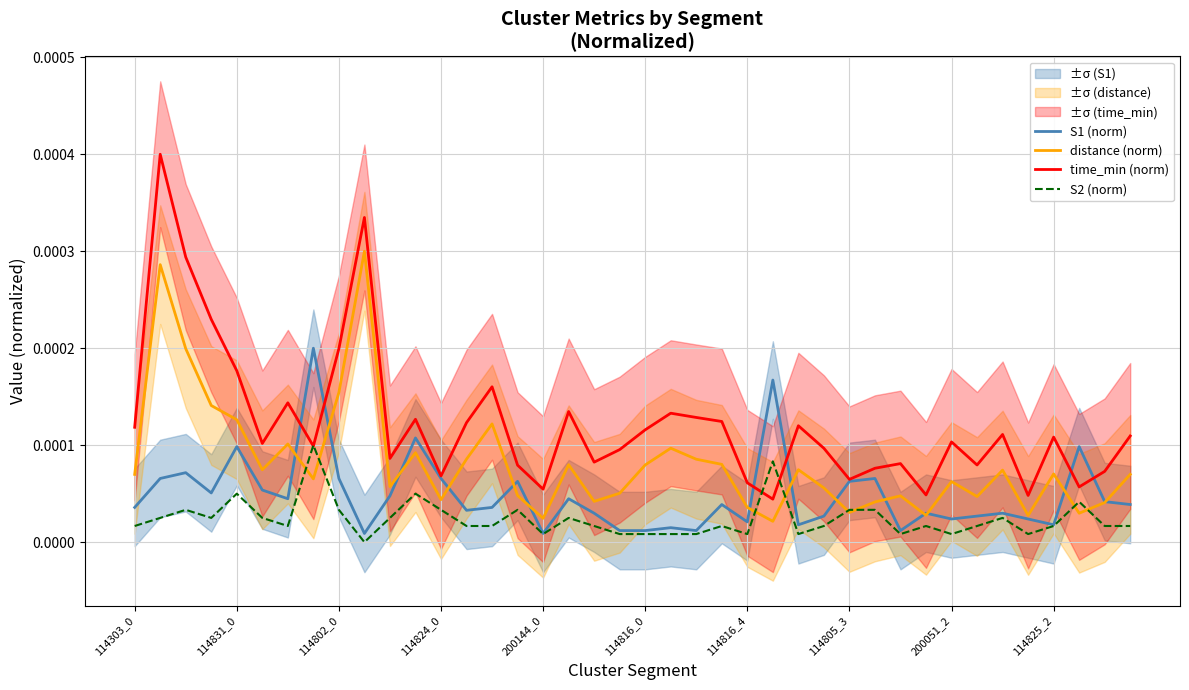

True or false: distance (norm) and time_min (norm) cross at least once.

False